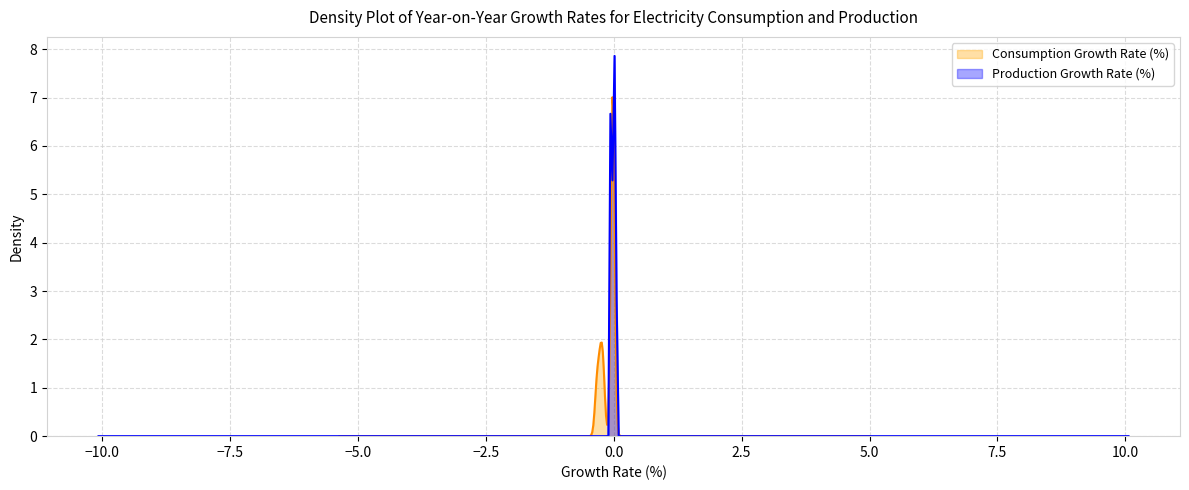

What is the maximum value for Consumption Growth Rate (%)?

7.0